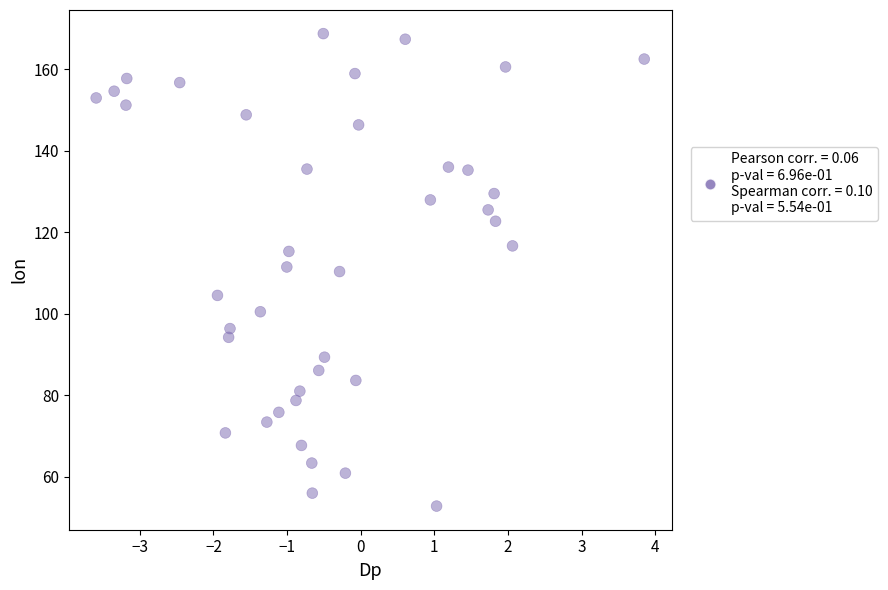

What is the range of X values (max minus min)?

7.4